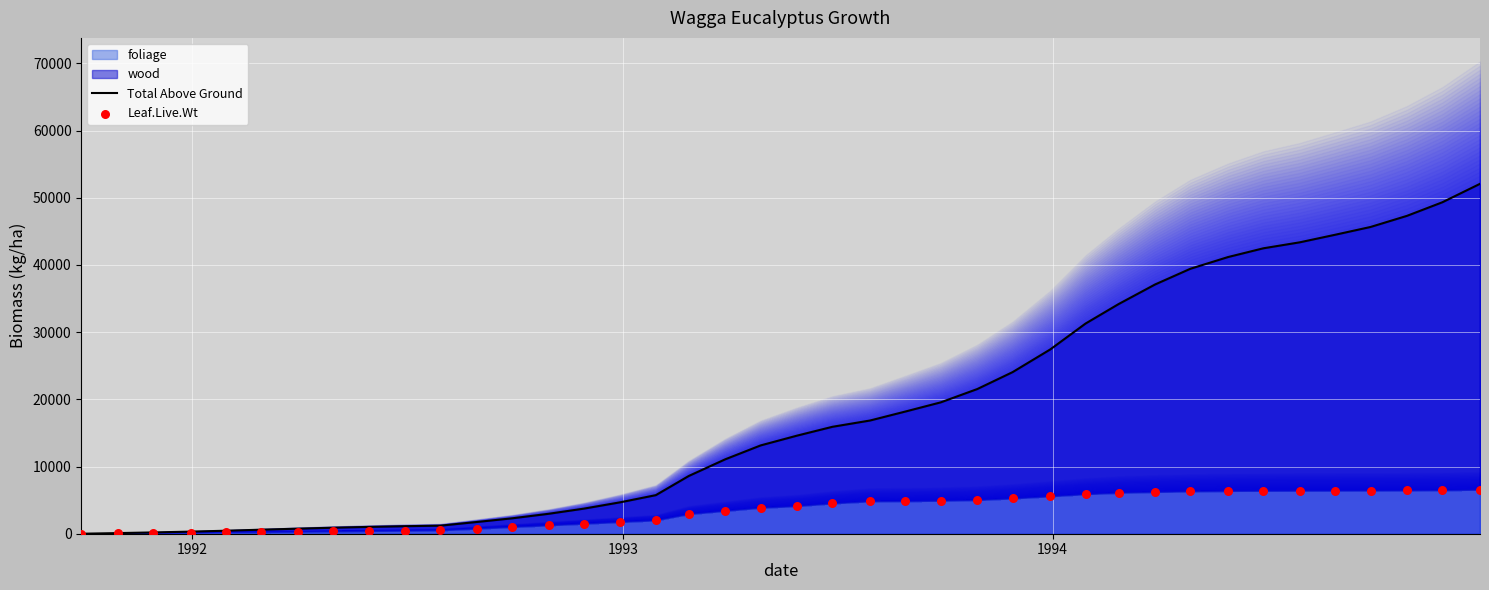

Which series reaches the maximum Y coordinate?

Total Above Ground